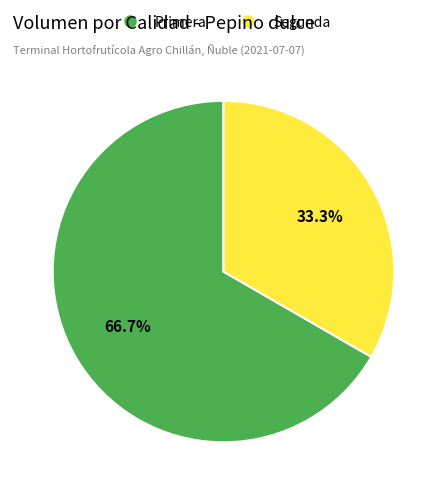

Which has a higher value, Segunda or Primera?

Primera